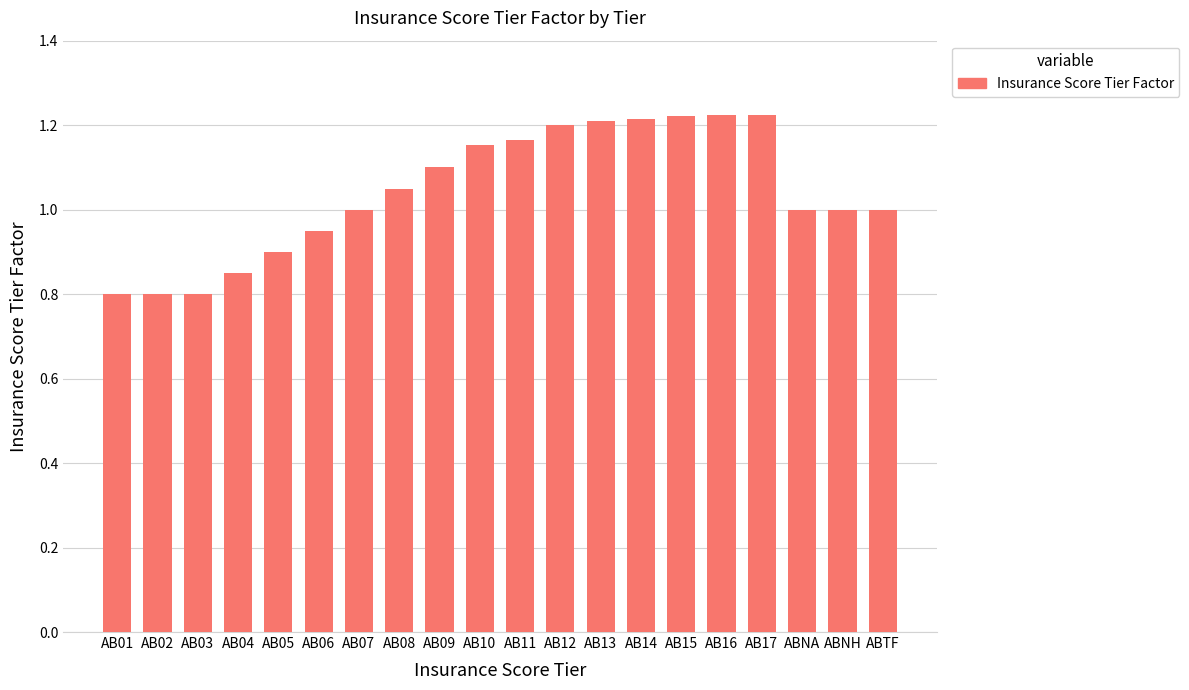

What is the difference between the maximum and minimum values?

0.4